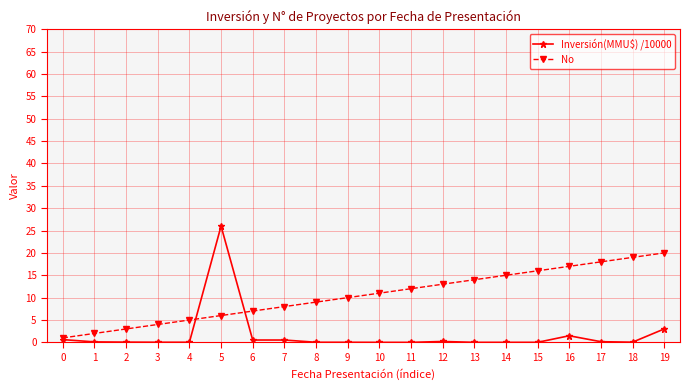

Does the chart have visible grid lines?

Yes